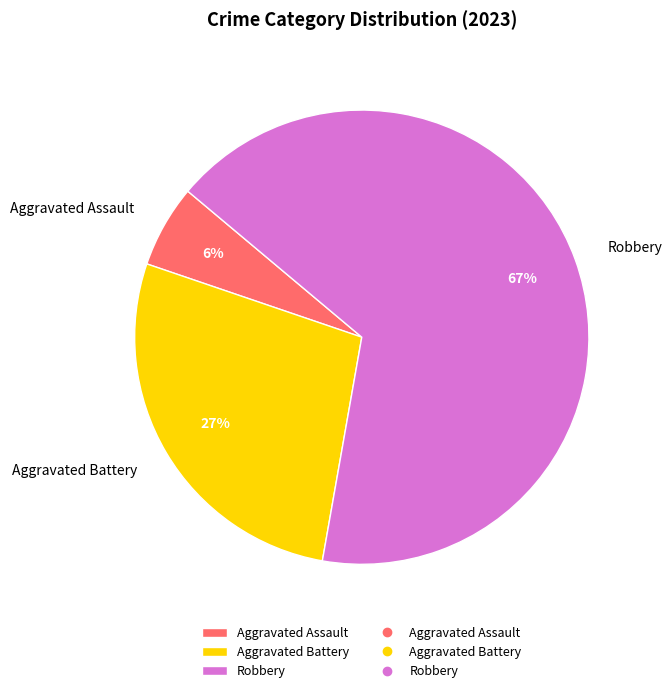

Which category accounts for the majority?

Robbery